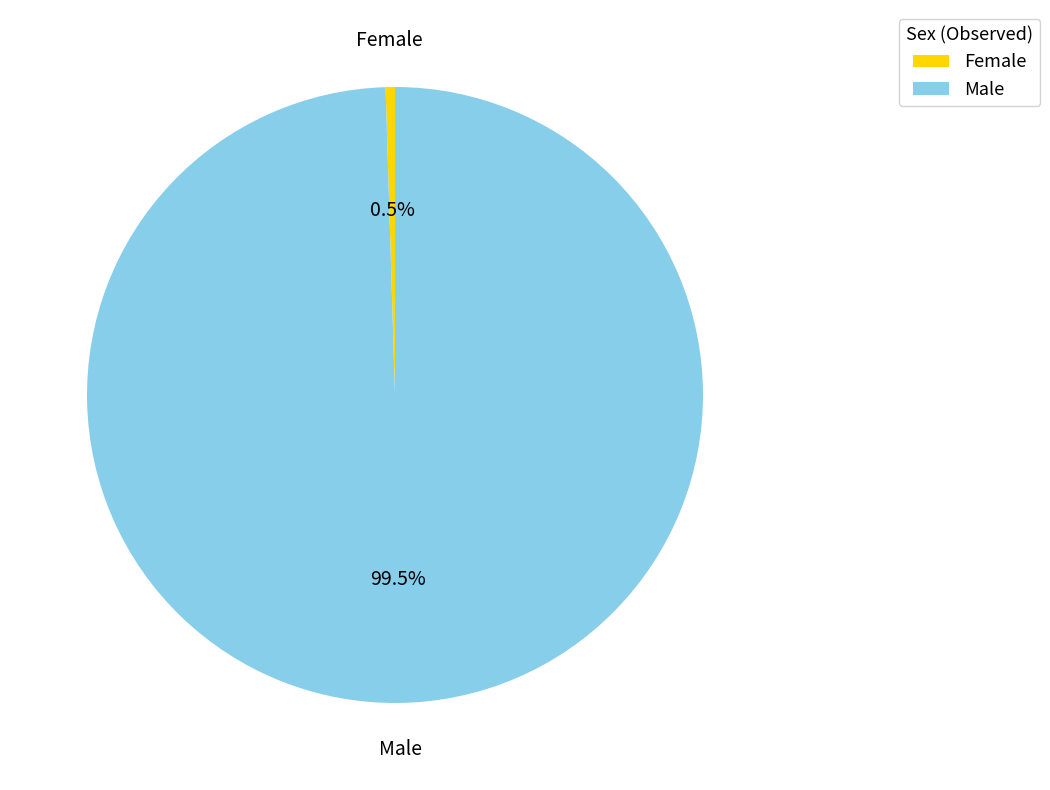

To the nearest percent, what is the difference between the largest and smallest slice percentages?

99%